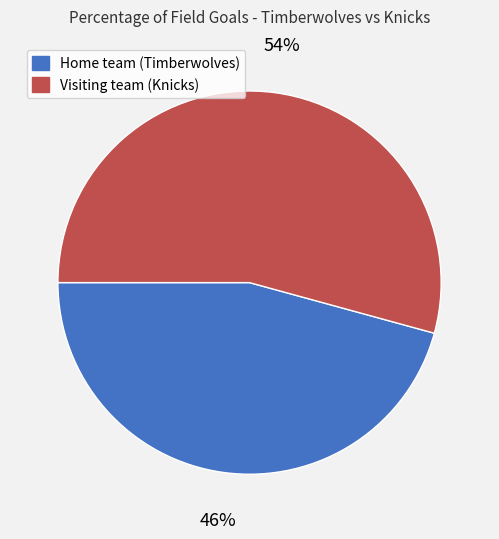

Does Visiting team (Knicks) account for over 50% of the chart?

Yes